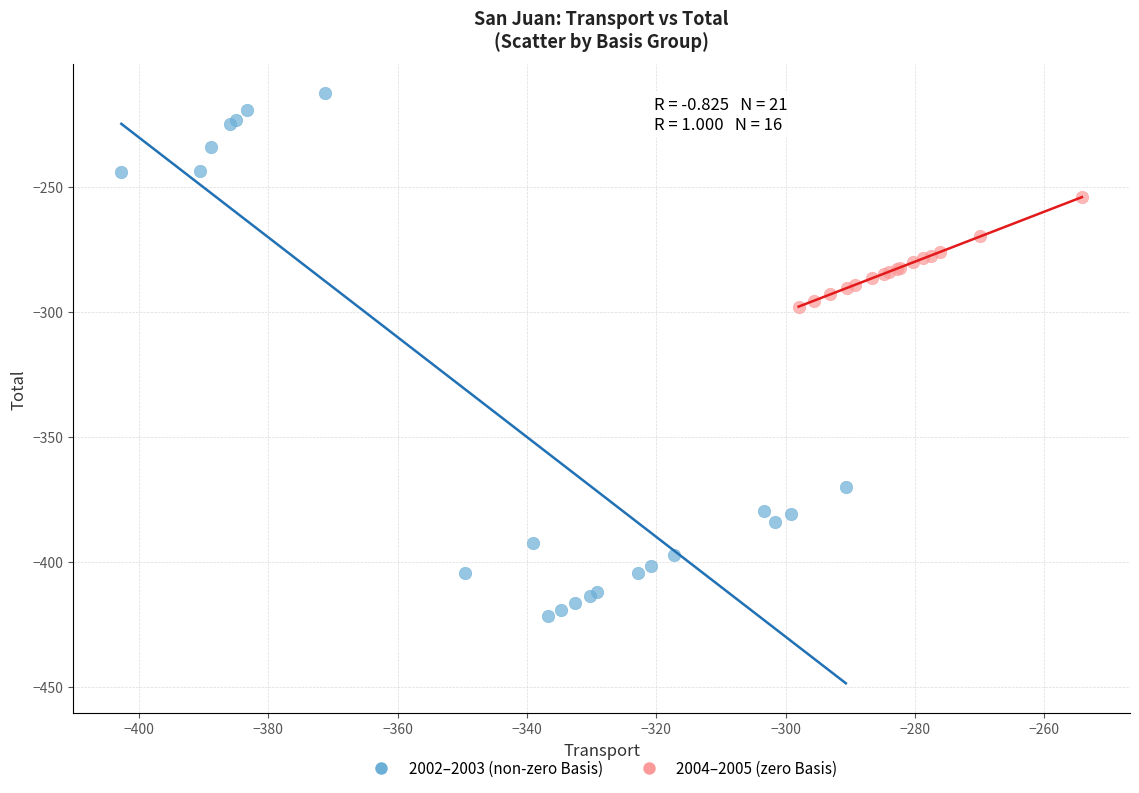

Which series reaches the minimum Y coordinate?

2002–2003 (non-zero Basis)